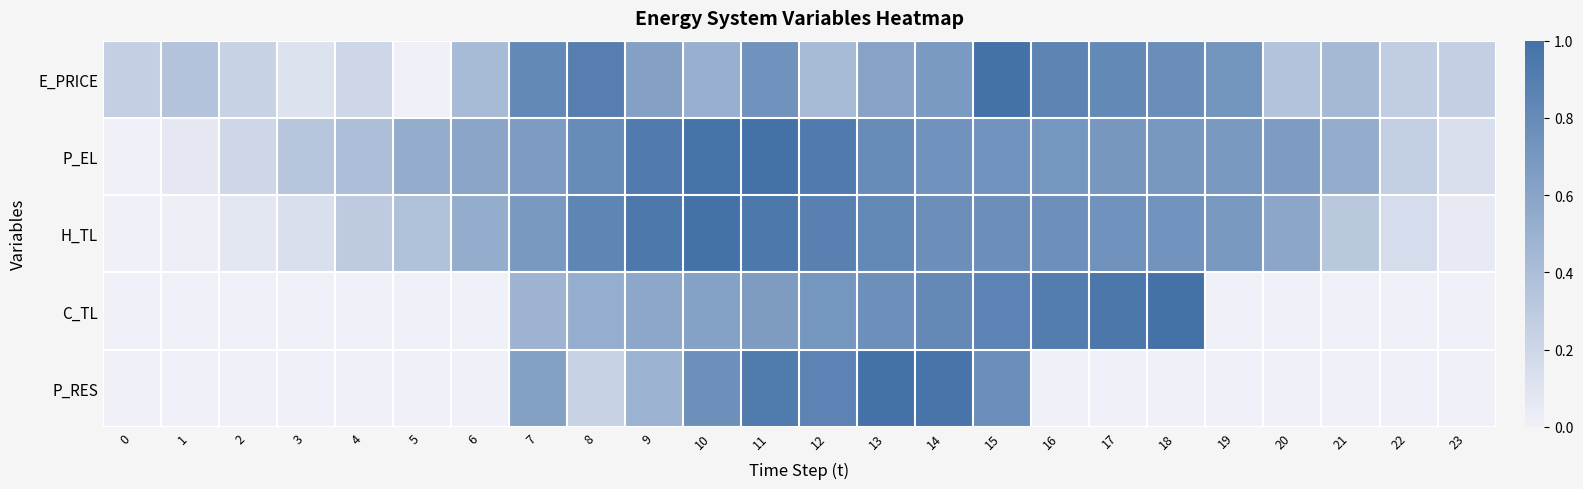

Which series has the largest total across all categories?

P_EL